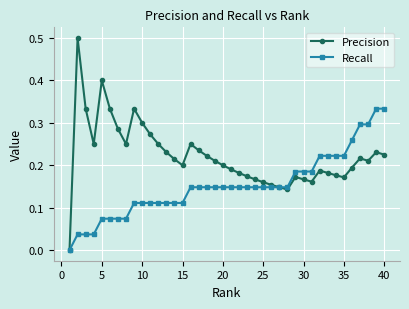

How many positive values does the Precision series have?

39